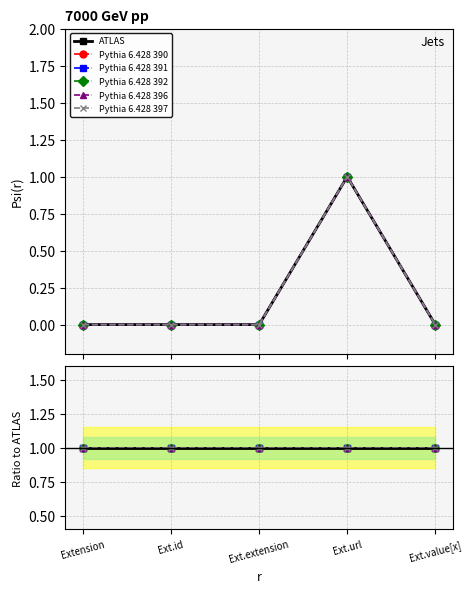

The Pythia 6.428 391 series shows 0 at 3. True or false?

True